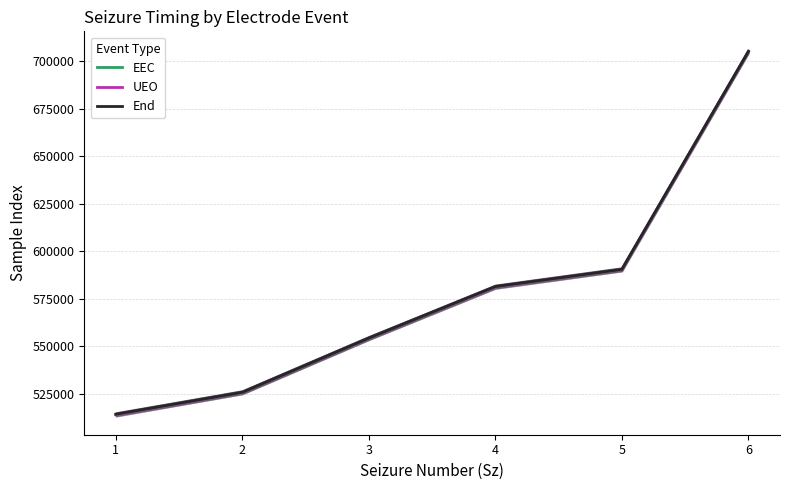

Is it true that EEC equals 581246 at 4?

True